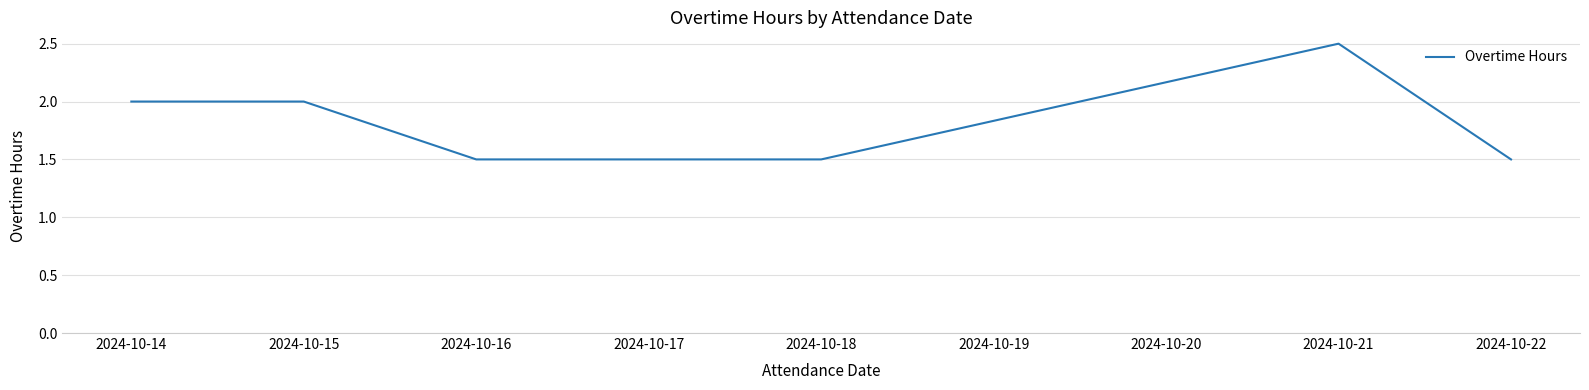

Between 2024-10-14 and 2024-10-21, which is larger?

2024-10-21